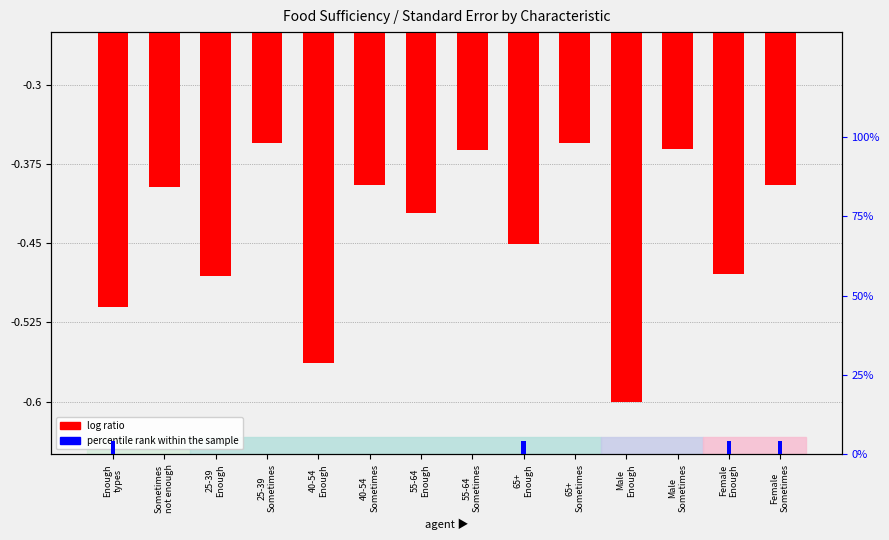

At which category is the sum across all series the highest?

Female
Sometimes